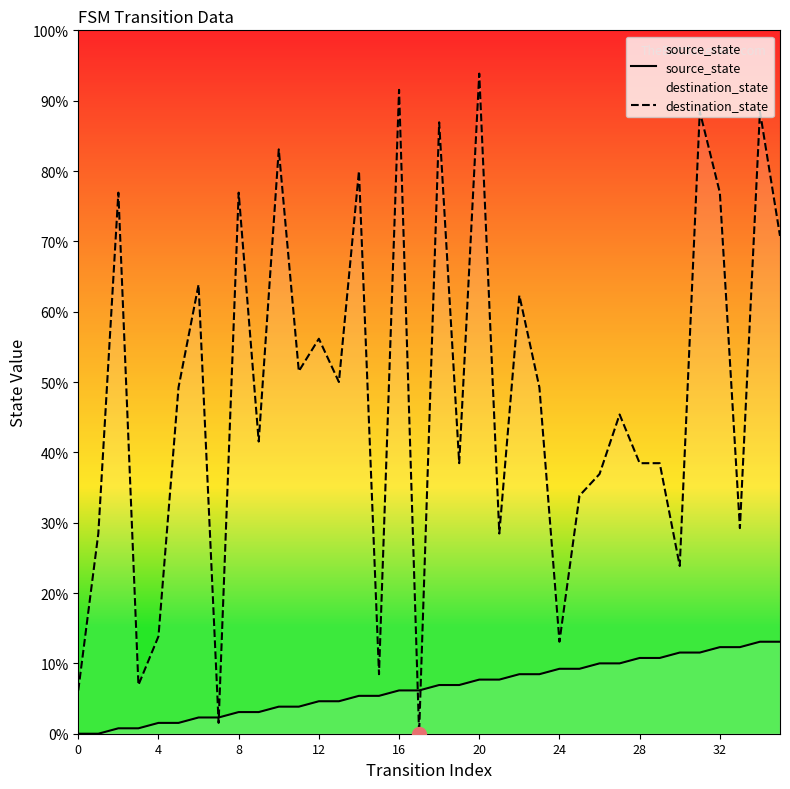

Reading right to left, what are all the values shown in this chart?

source_state: 17	17	16	16	15	15	14	14	13	13	12	12	11	11	10	10	9	9	8	8	7	7	6	6	5	5	4	4	3	3	2	2	1	1	0	0
destination_state: 92	115	38	100	115	31	50	50	59	48	44	17	64	81	37	122	50	113	0	119	11	104	65	73	67	108	54	100	2	83	64	18	9	100	37	8